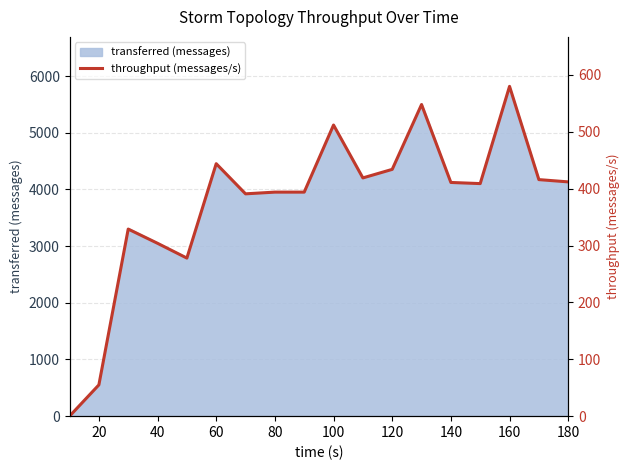

How many interior local valleys (lower than both neighbors) does the data have?

4